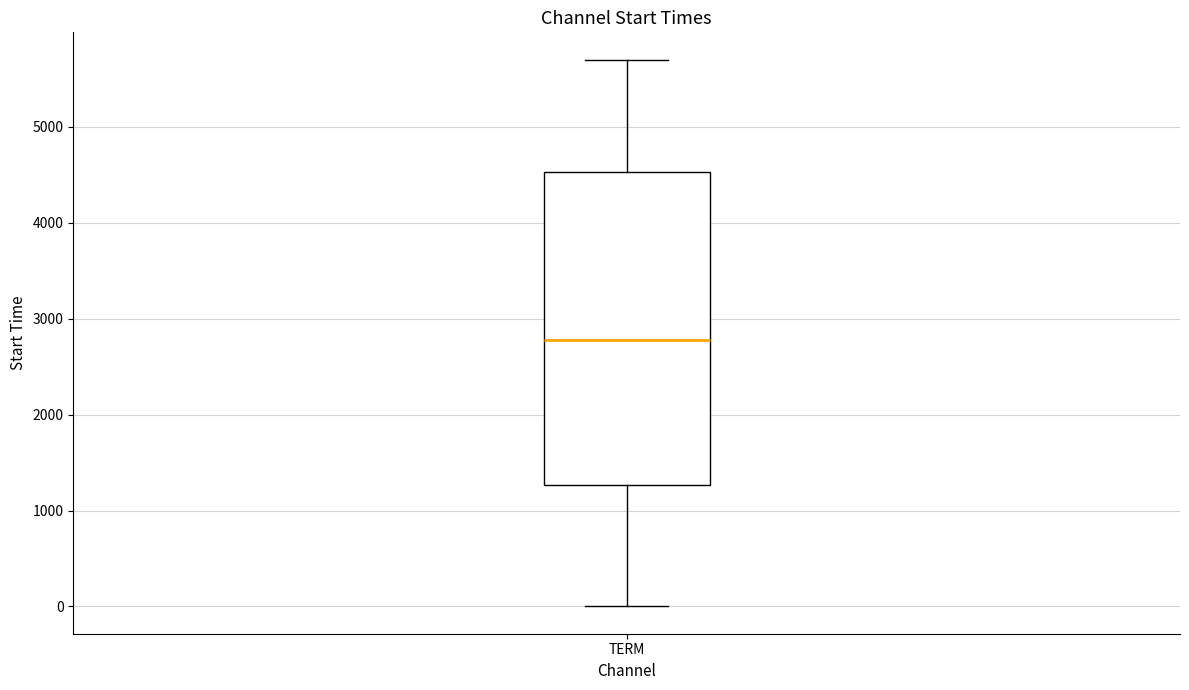

Transcribe this box plot: give where the median line is, the range the box spans, and where the two whiskers end, as read against the y-axis. The values are not printed on the chart, so give them approximately, as read against the axis.

median 2800, box 1300 to 4500, whiskers 0 to 5700